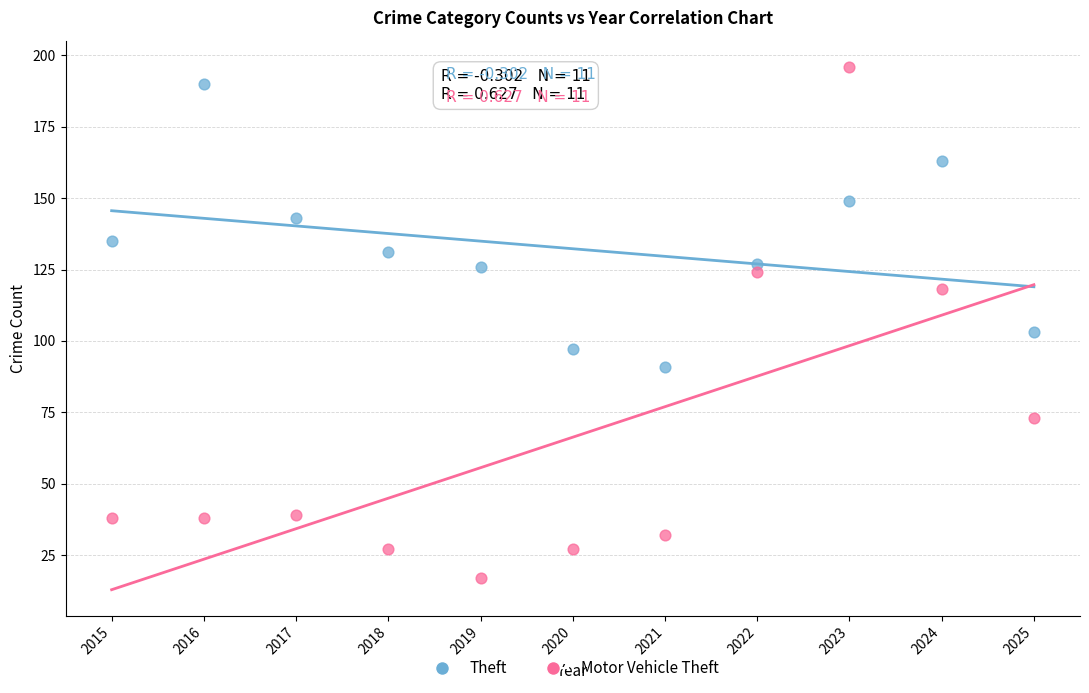

Across all data points, what is the range of X values (max minus min)?

10